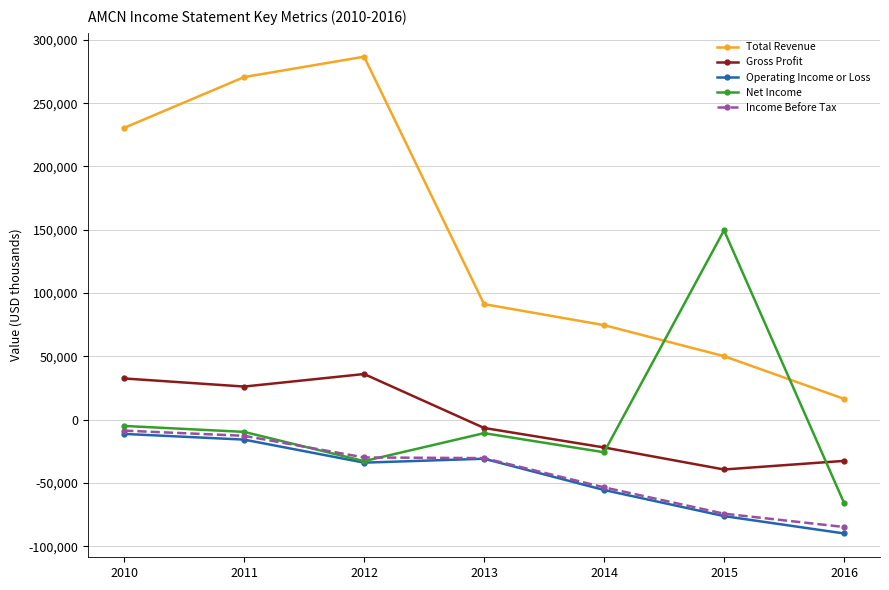

What is the difference between the highest and lowest values at 2012?

320600